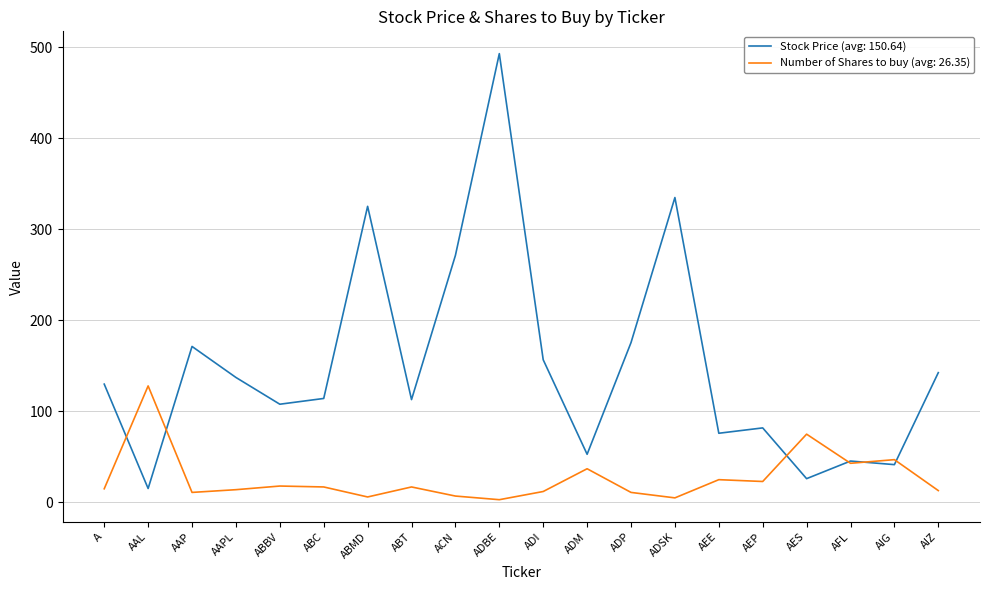

What are all the series names shown in the legend?

Stock Price (avg: 150.64), Number of Shares to buy (avg: 26.35)